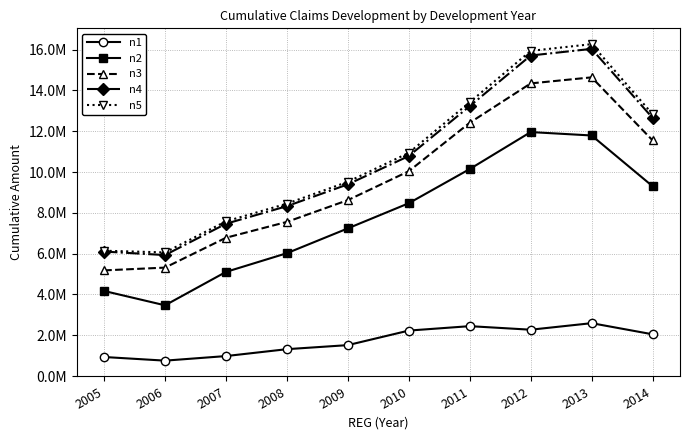

Is this an area chart (filled region under the line)?

No